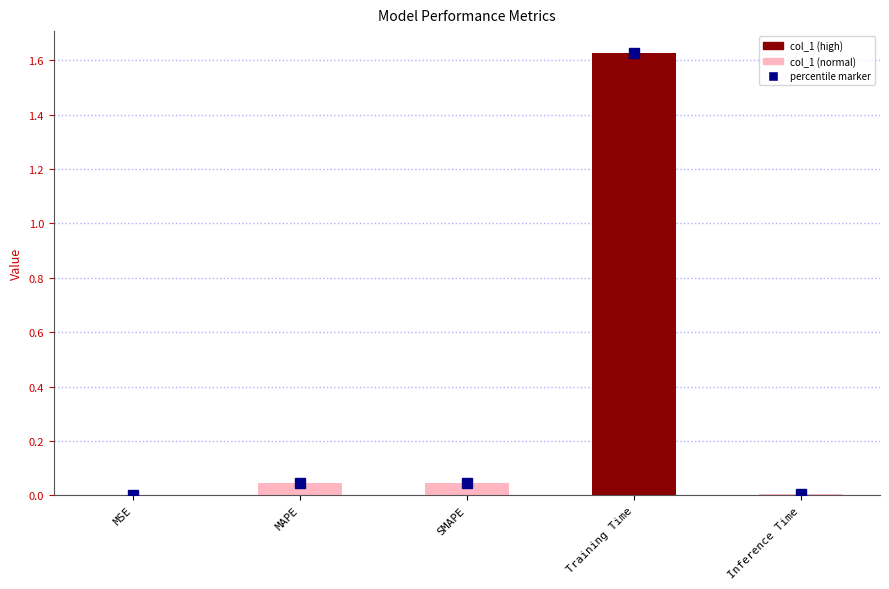

How many bars are there in total?

5